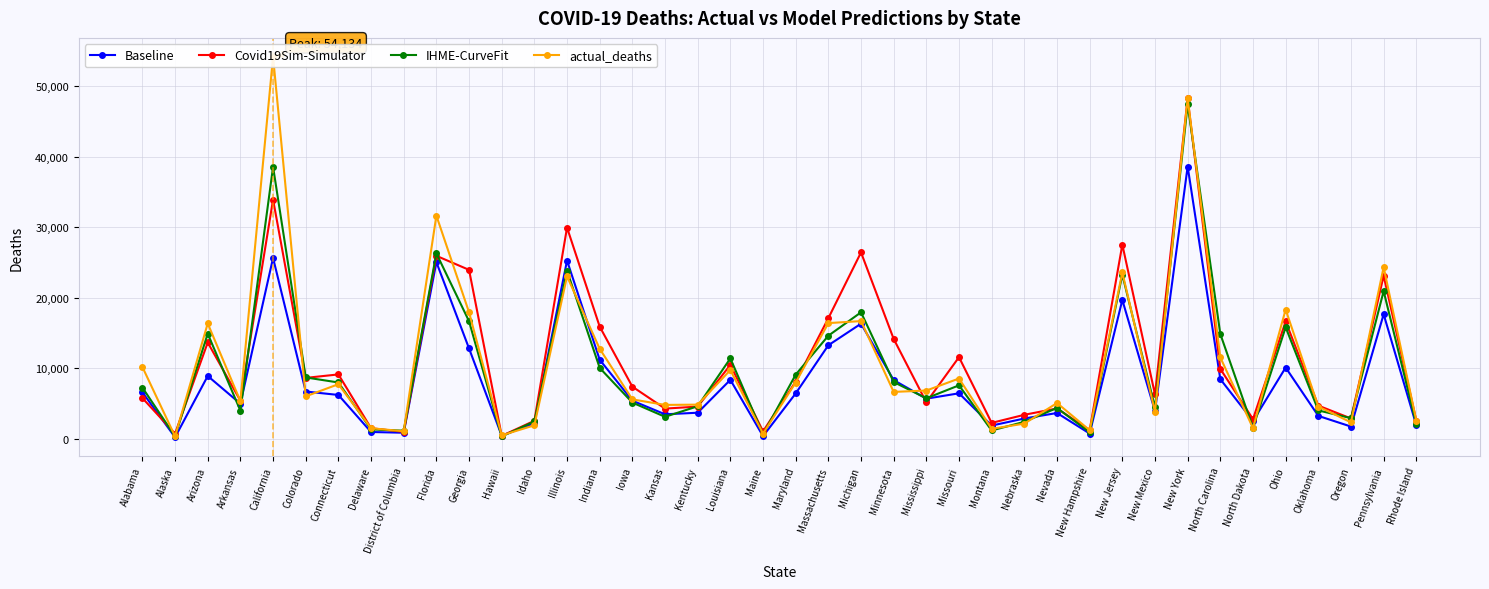

At which category does actual_deaths reach its first local valley?

Alaska